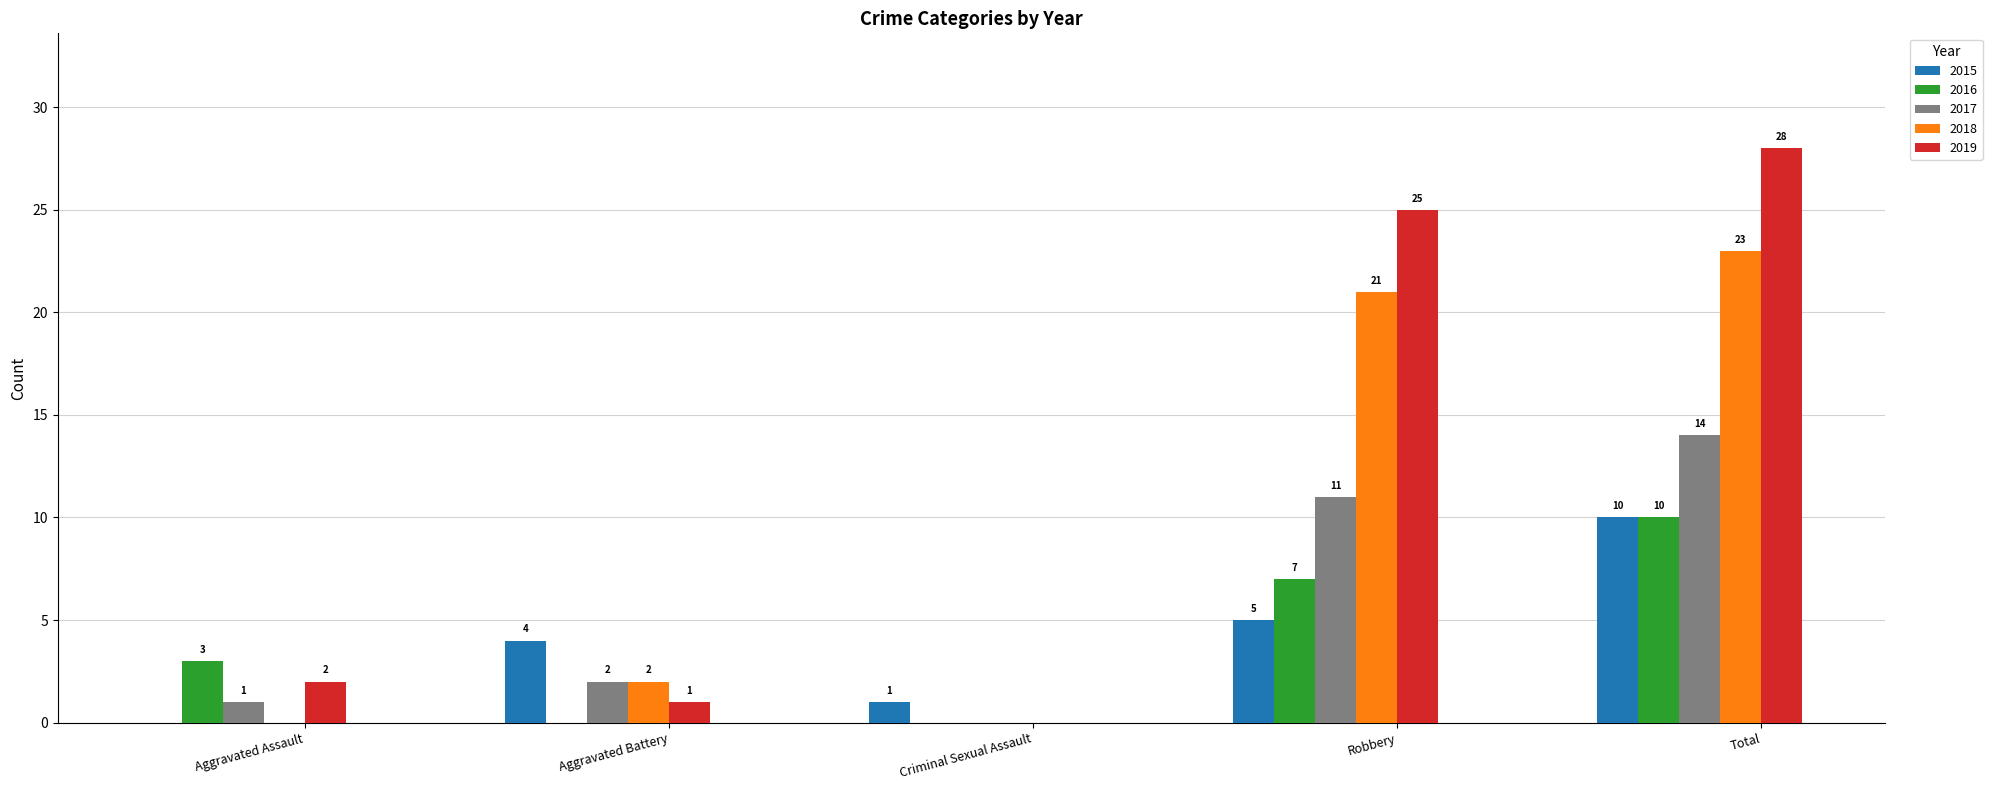

Reading left to right, transcribe all the data shown in this chart.

2015: 0	4	1	5	10
2016: 3	0	0	7	10
2017: 1	2	0	11	14
2018: 0	2	0	21	23
2019: 2	1	0	25	28